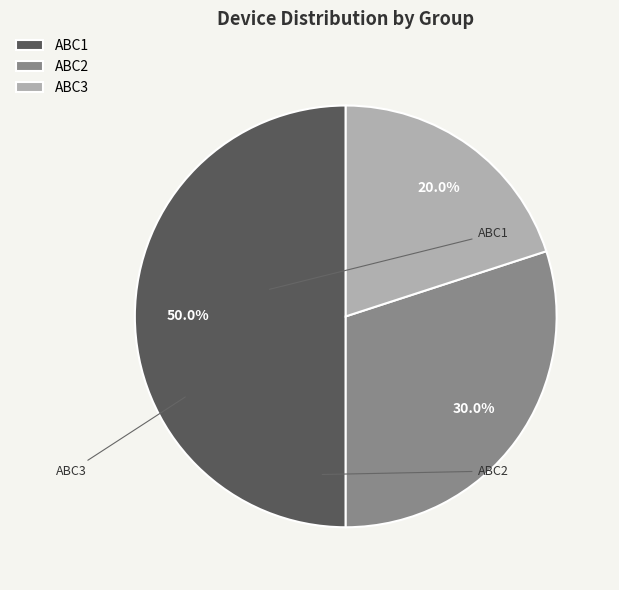

To the nearest percent, what is the combined percentage of ABC3 and ABC1?

70%